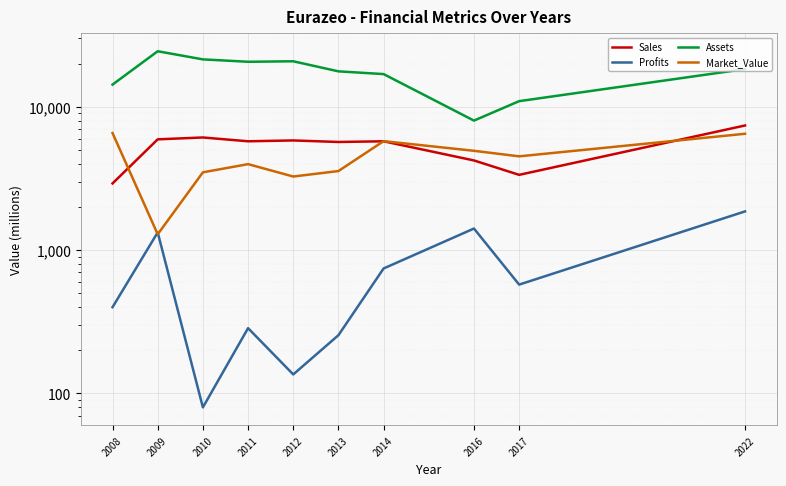

Count the number of data series in this chart.

4